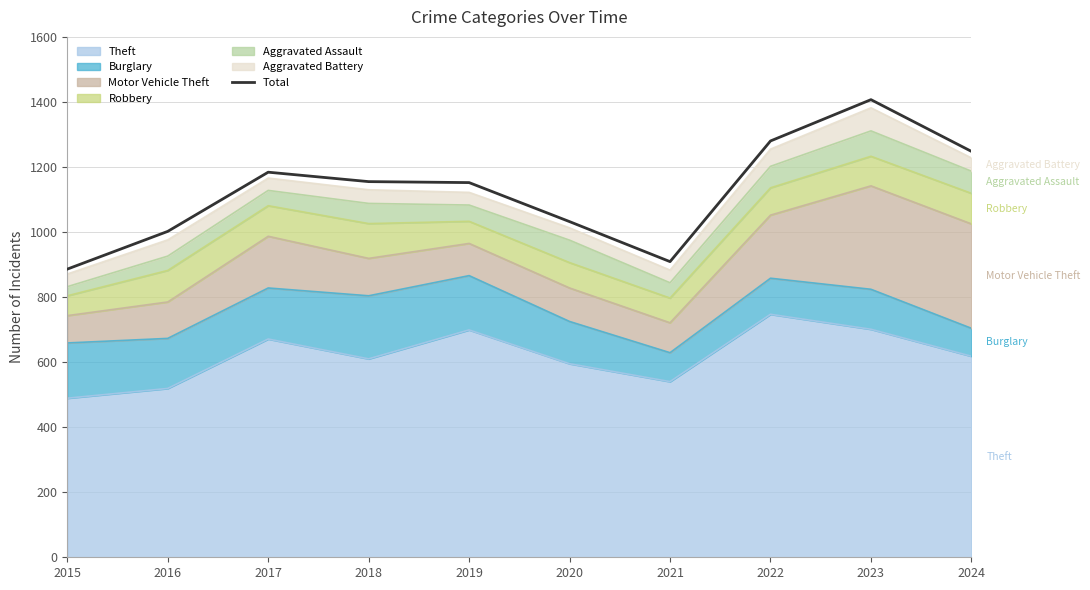

What is the value of the 9th point from the left?

1407